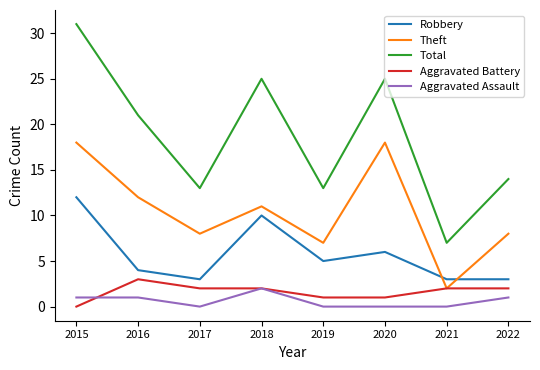

The value of Aggravated Assault at 2020 is 0. True or false?

True